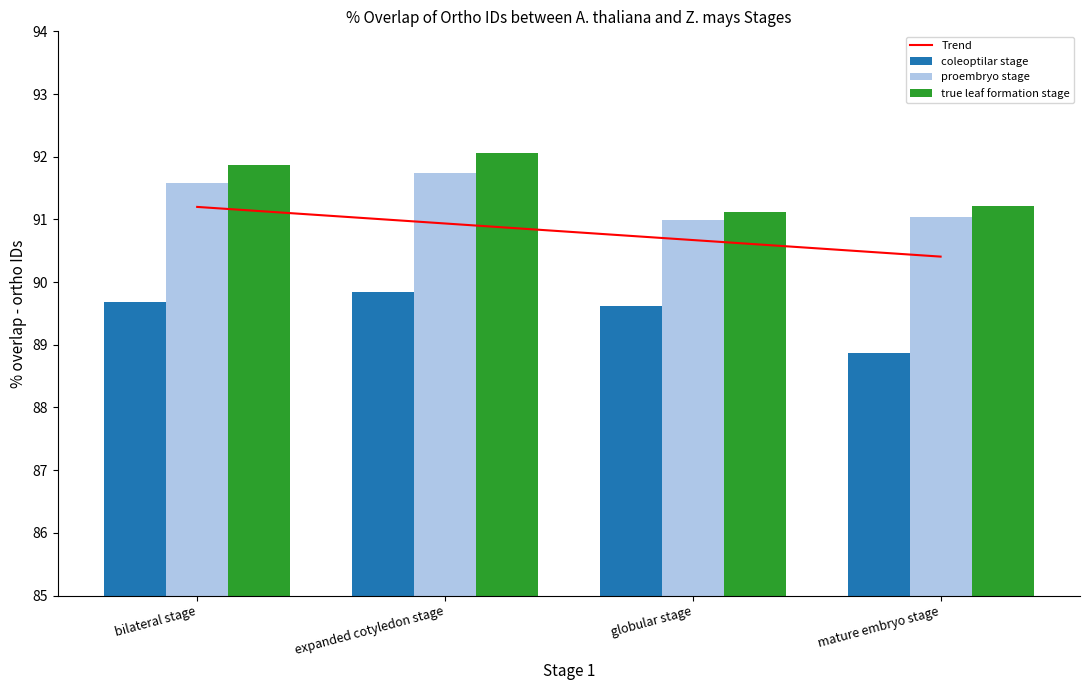

What is the total value across all series at expanded cotyledon stage?

364.6